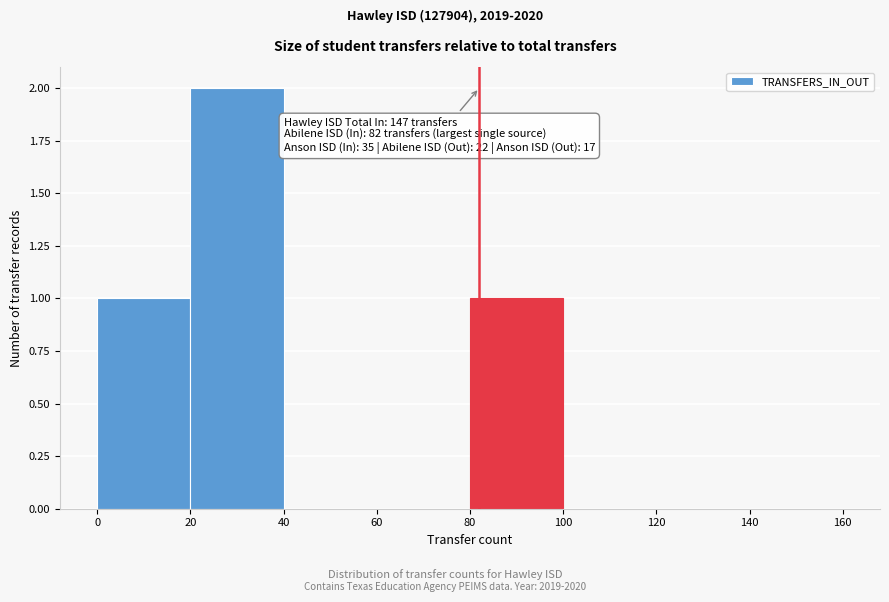

Which range on the x-axis has the tallest bar?

20 to 40